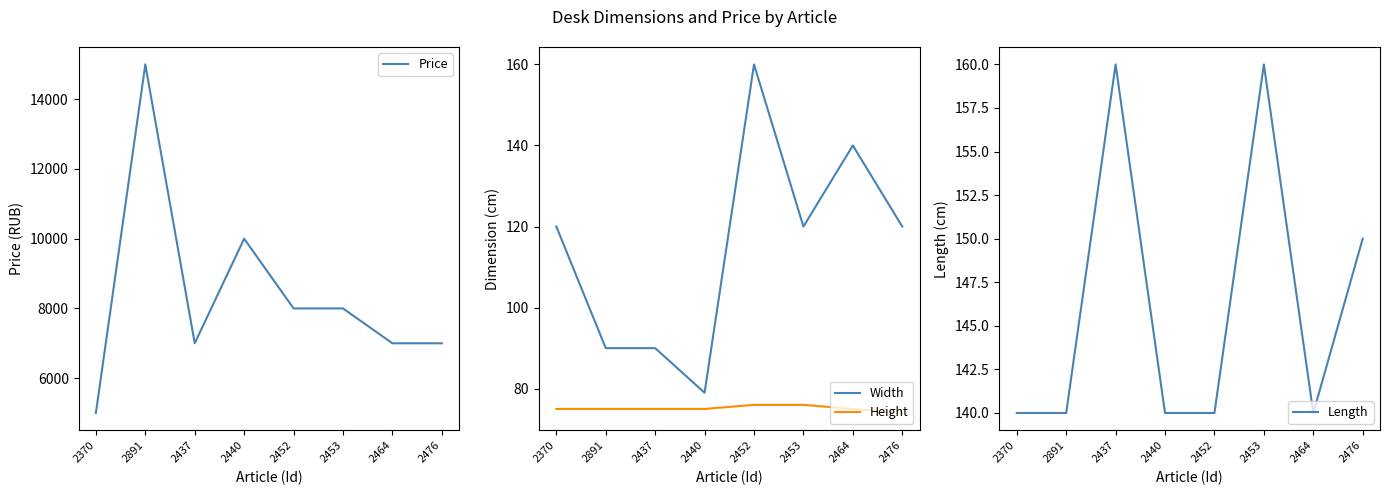

Reading right to left, transcribe all the data shown in this chart.

Price: 6999	6999	7999	7999	10000	7000	15000	4999
Width: 120	140	120	160	79	90	90	120
Height: 74	75	76	76	75	75	75	75
Length: 150	140	160	140	140	160	140	140